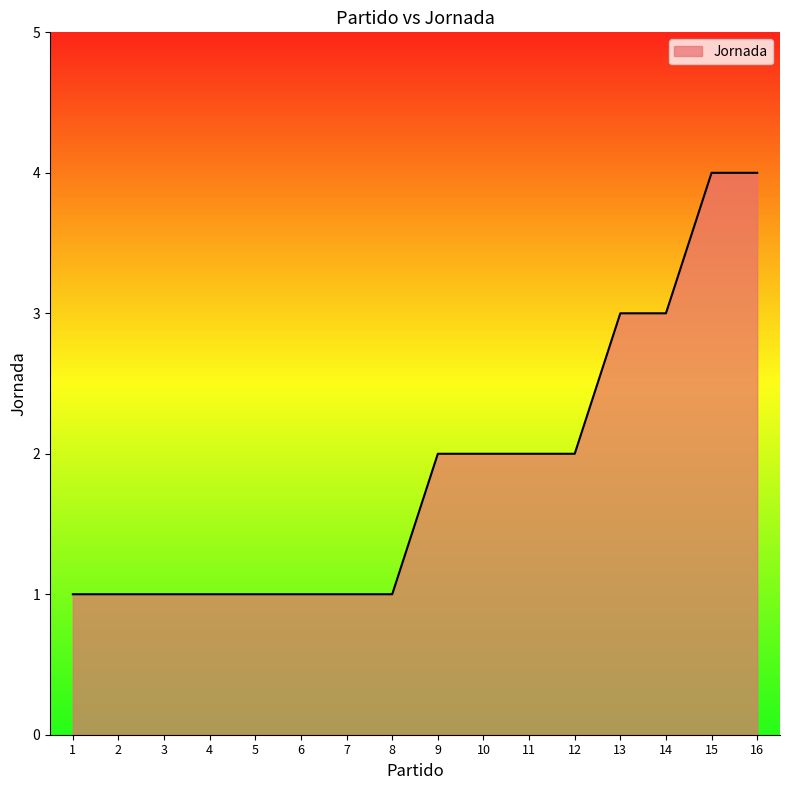

Which has a higher value, 15 or 4?

15